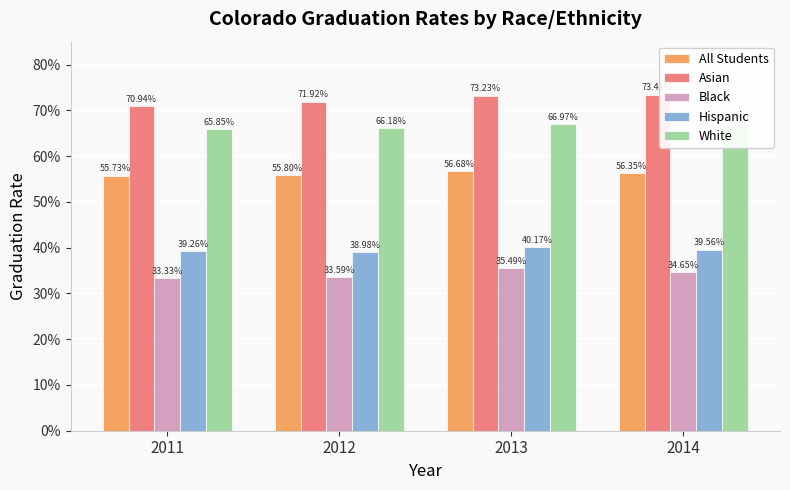

At how many categories does at least one series exceed 0?

4